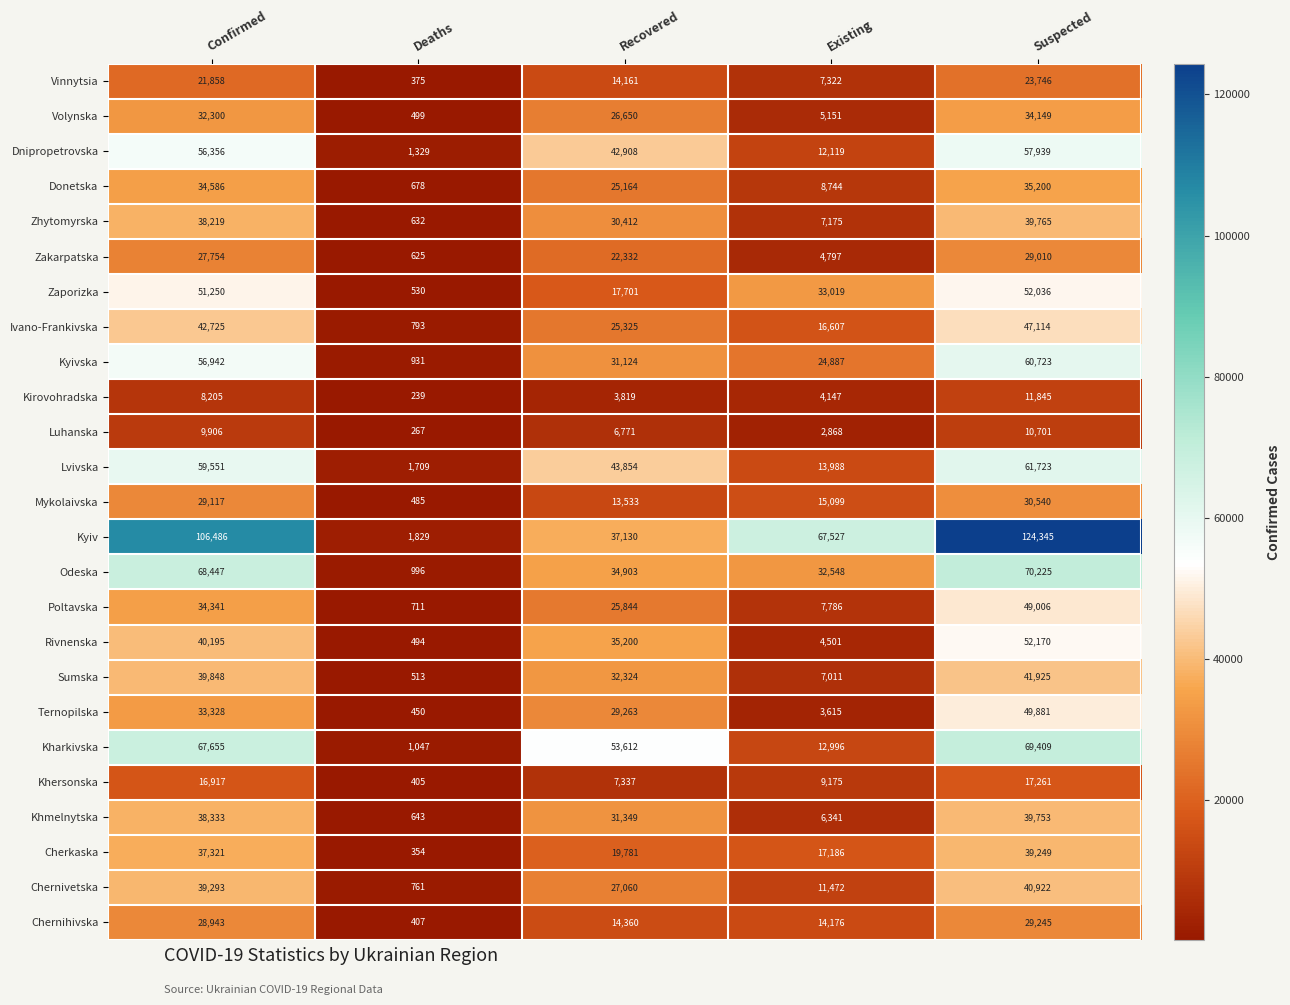

How many data points does each series have?

5